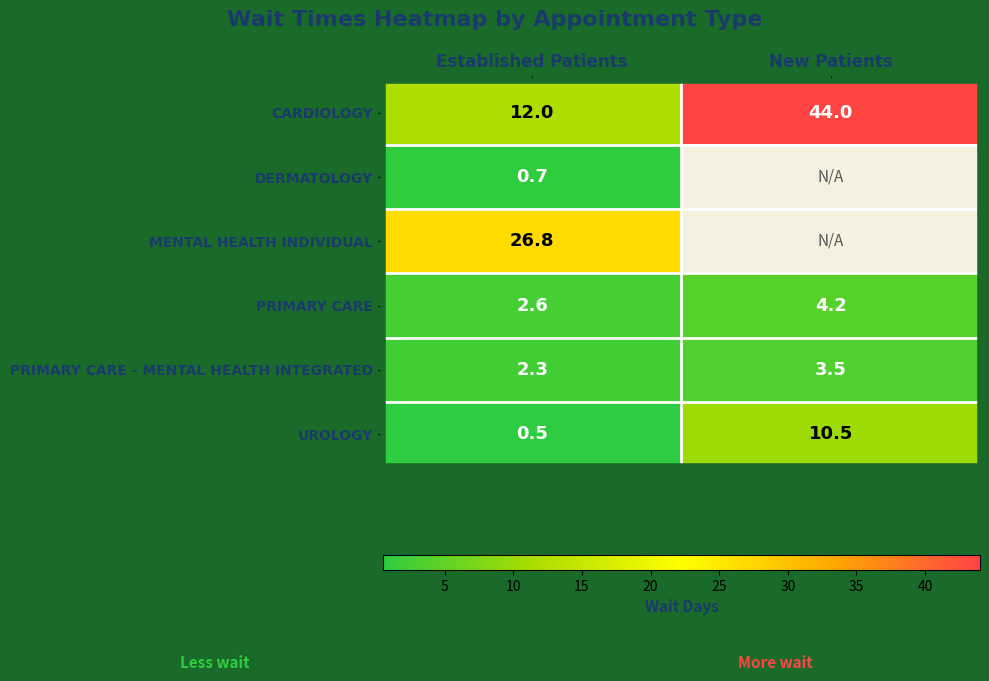

What is the difference between the highest and lowest values at New Patients?

40.5